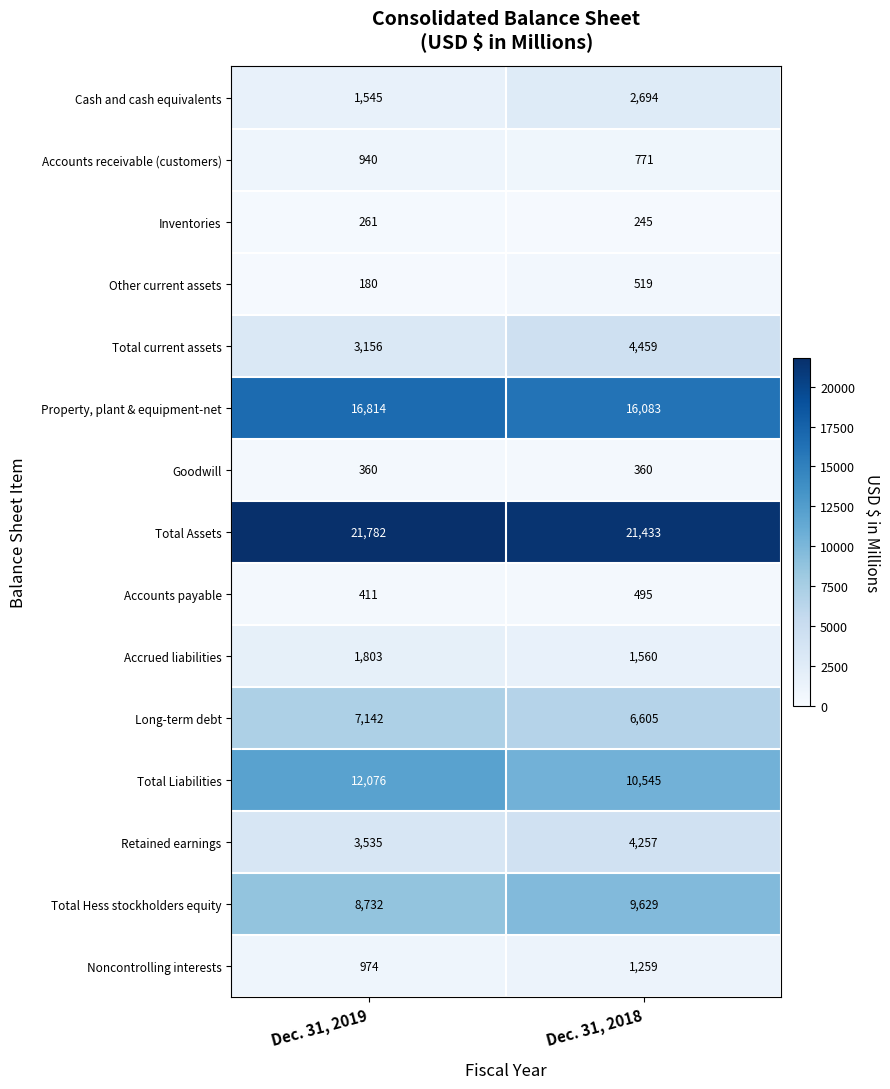

Reading left to right, list all the values displayed in this chart.

Cash and cash equivalents: 1545	2694
Accounts receivable (customers): 940	771
Inventories: 261	245
Other current assets: 180	519
Total current assets: 3156	4459
Property, plant & equipment-net: 16814	16083
Goodwill: 360	360
Total Assets: 21782	21433
Accounts payable: 411	495
Accrued liabilities: 1803	1560
Long-term debt: 7142	6605
Total Liabilities: 12076	10545
Retained earnings: 3535	4257
Total Hess stockholders equity: 8732	9629
Noncontrolling interests: 974	1259